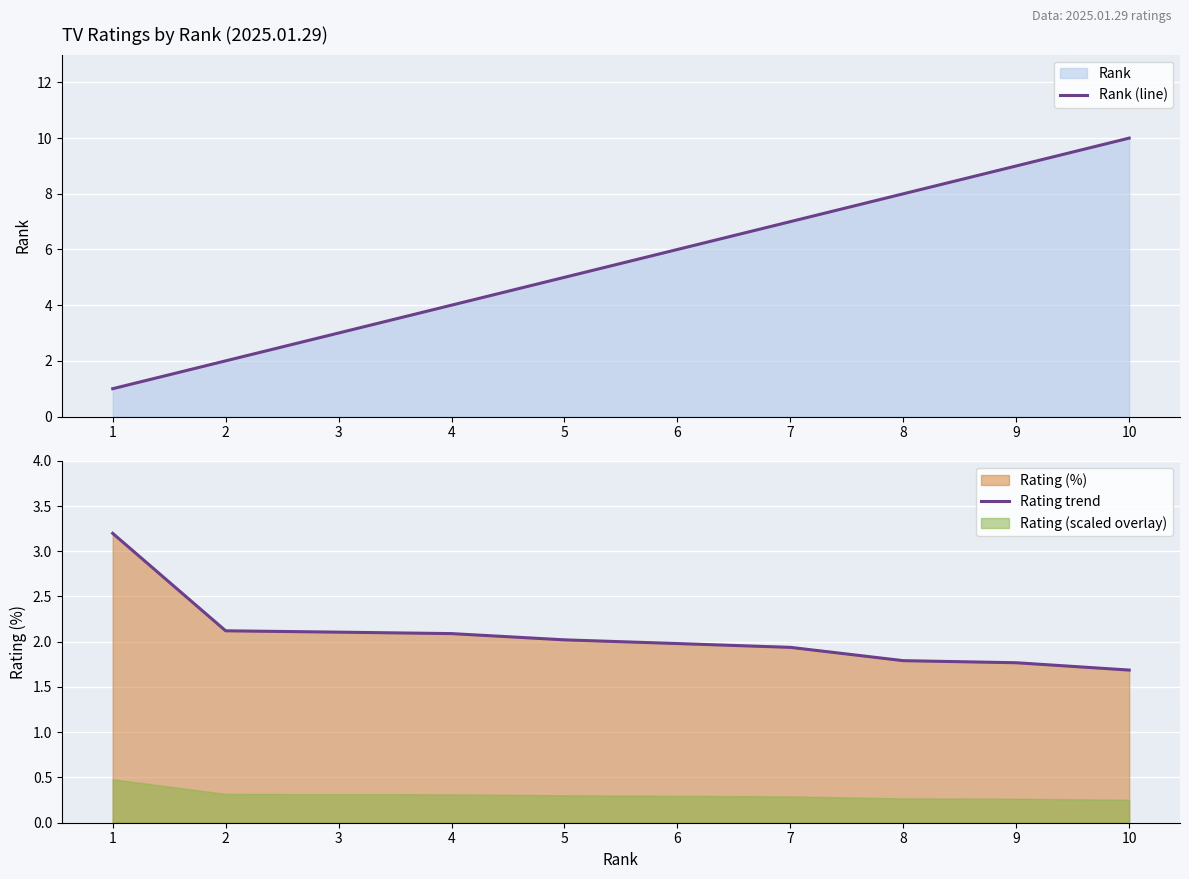

What is the difference between the Rank (line) values at 10 and 6?

4